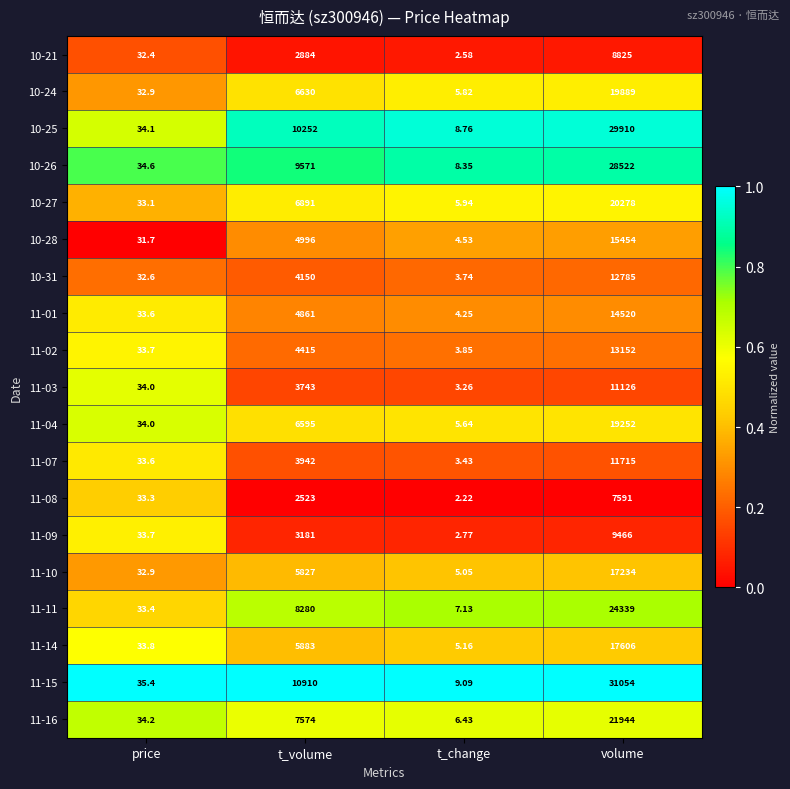

At which label does 11-10 reach its minimum?

t_change